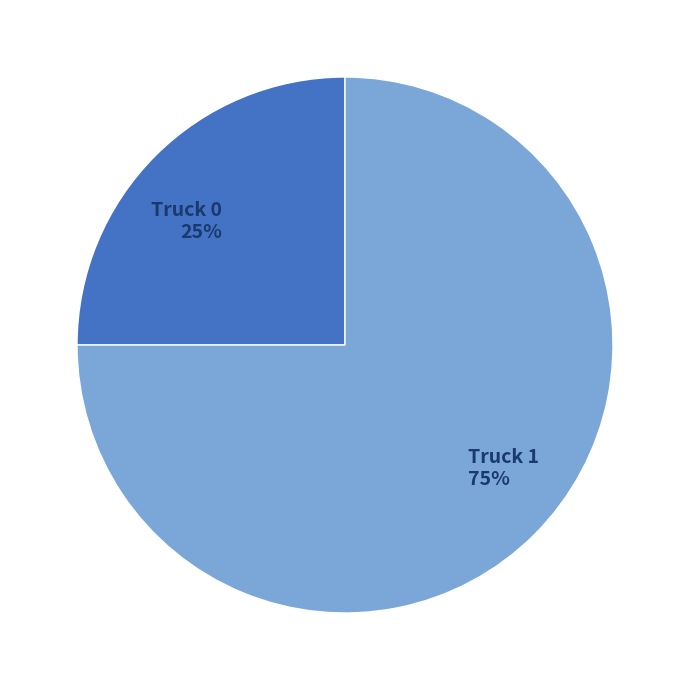

The Truck 1 slice represents 75% of the pie. True or false?

True